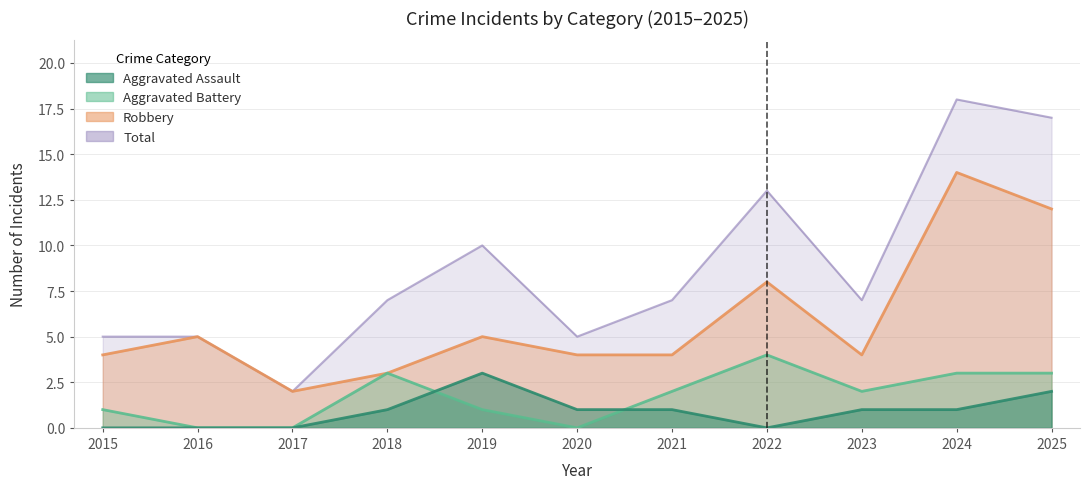

How many data points in Total are above 7?

4